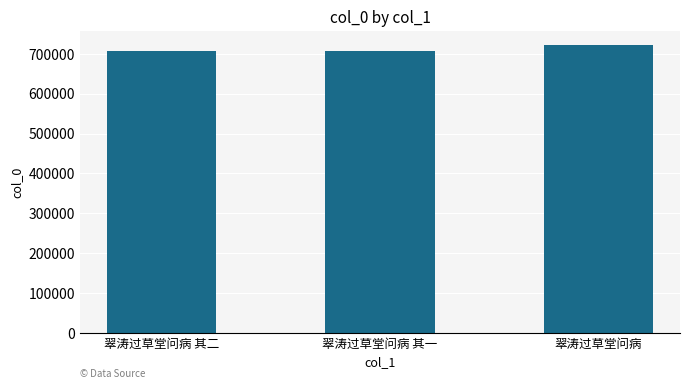

The chart shows a value of 367539 at 翠涛过草堂问病 其一. True or false?

False